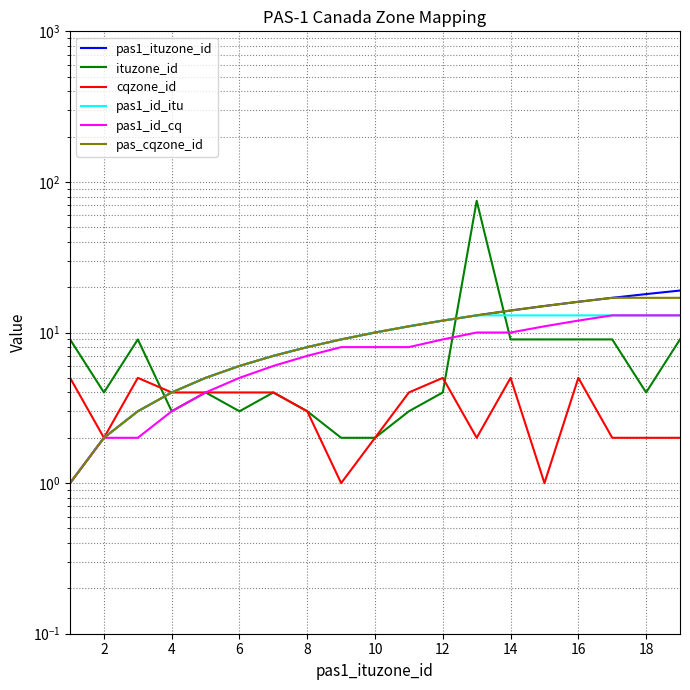

Where is the first local maximum for cqzone_id?

4